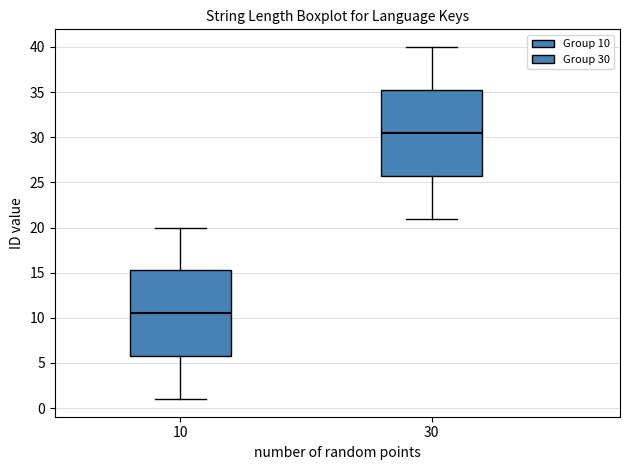

Reading left to right, read every box against the y-axis: the position of its median line, the range the box covers, and the ends of its whiskers. The values are not printed on the chart, so give them approximately, as read against the axis.

10: median 10.5, box 6.0 to 15.5, whiskers 1.0 to 20.0
30: median 30.5, box 26.0 to 35.5, whiskers 21.0 to 40.0